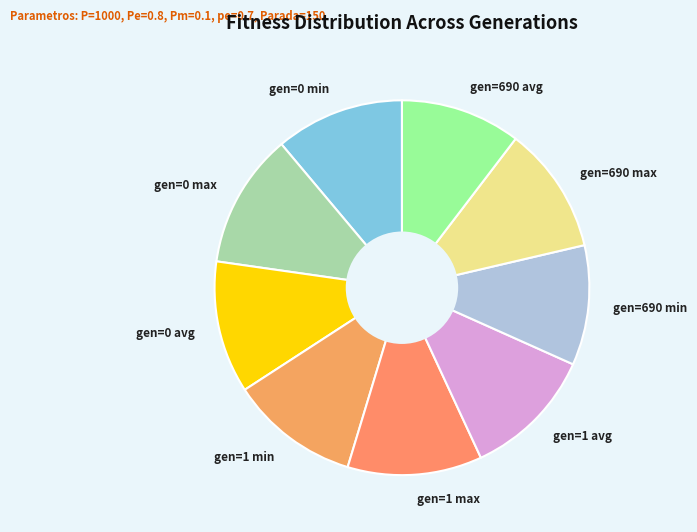

Is gen=1 min the majority of the pie?

No